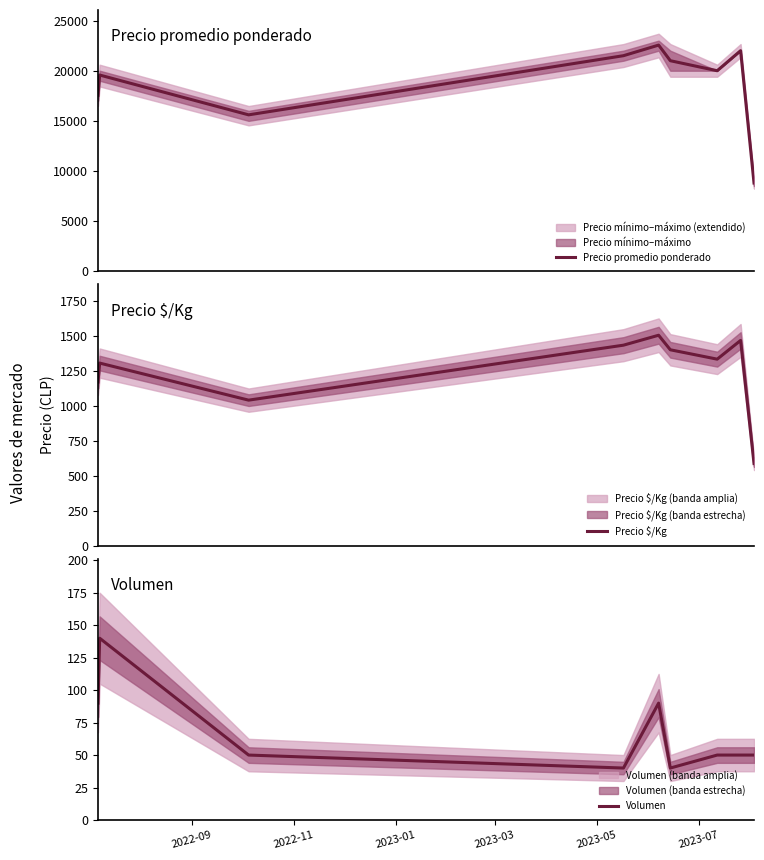

What is the value of the Precio $/Kg point at the 2nd from the left?

1305